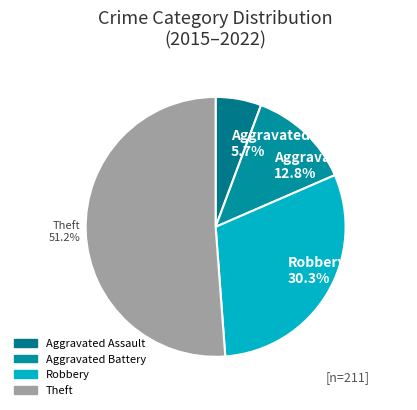

What is the ratio of the value at Aggravated Assault 5.7% to the value at Aggravated Battery 12.8%?

0.4